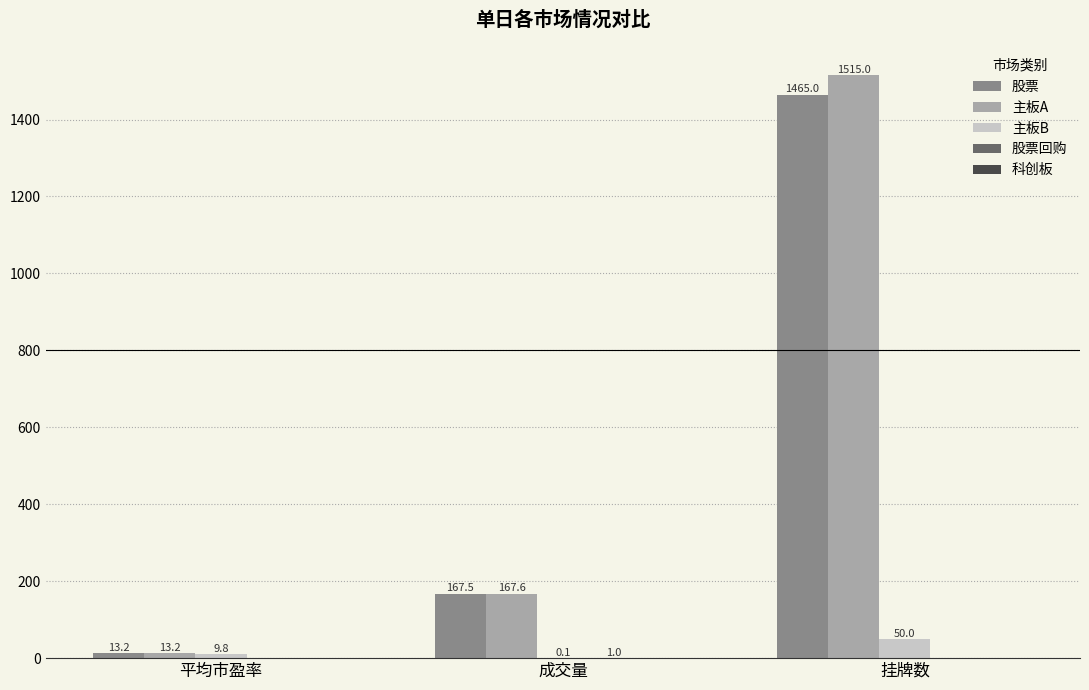

How many distinct data groups are displayed?

4